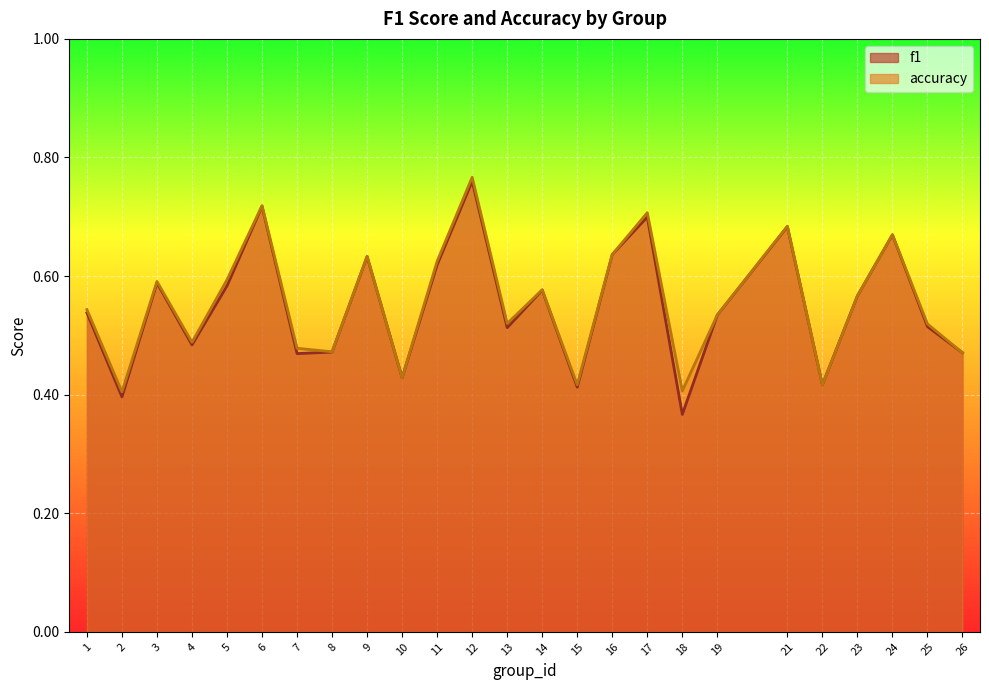

True or false: accuracy and f1 intersect in this chart.

False